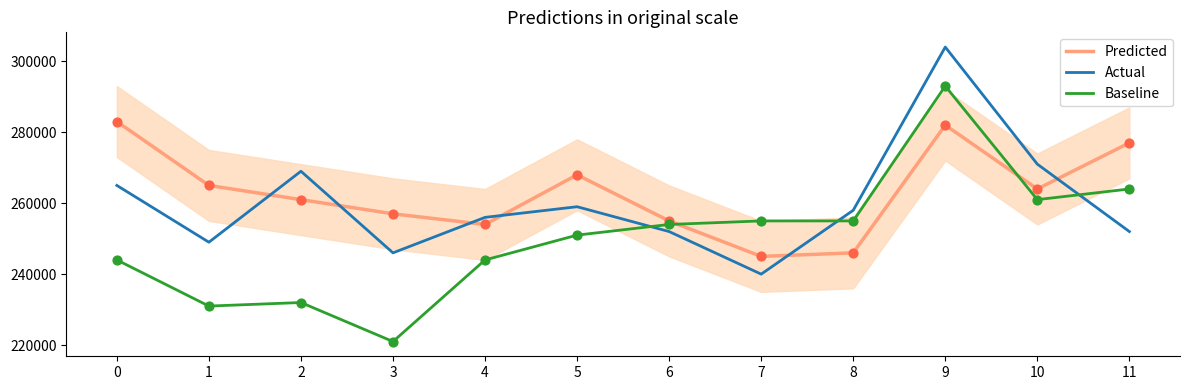

At which category is the sum across all series the highest?

9